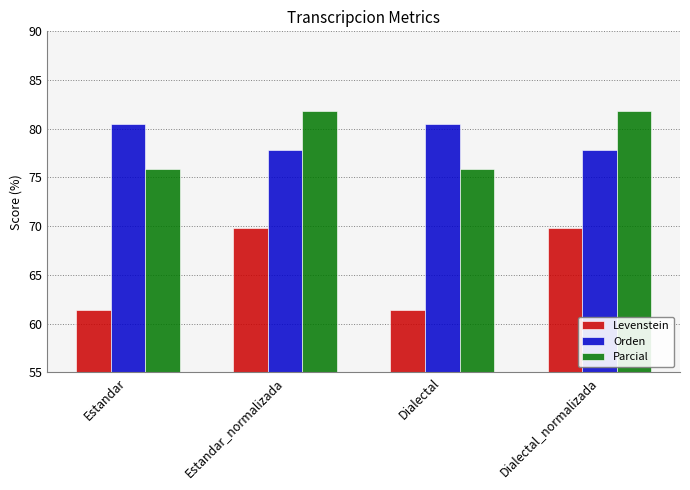

Which series has the widest spread of values?

Levenstein